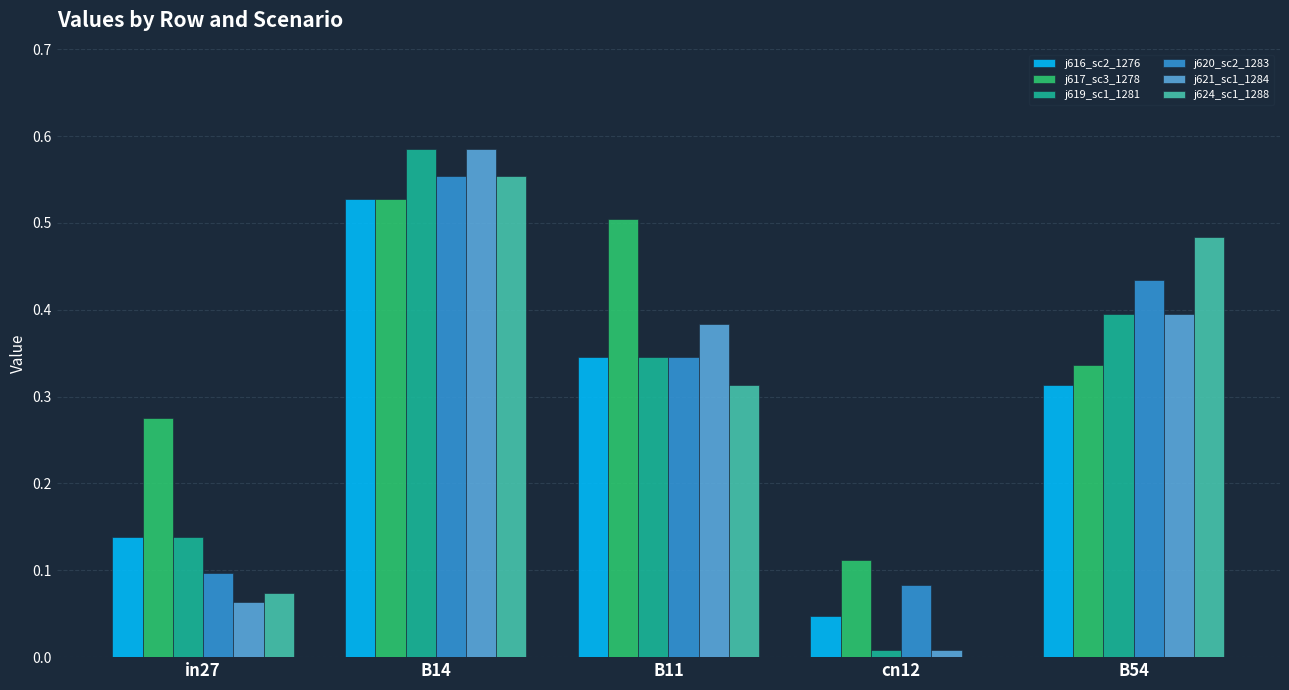

What is the sum of all j619_sc1_1281 values?

1.5